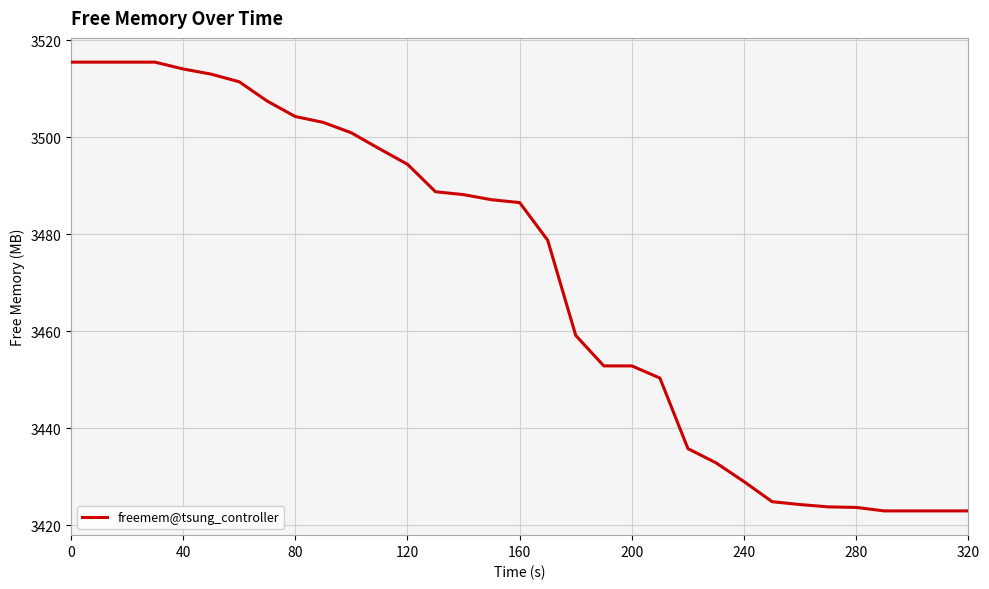

What is the minimum value shown in the chart?

3423.0